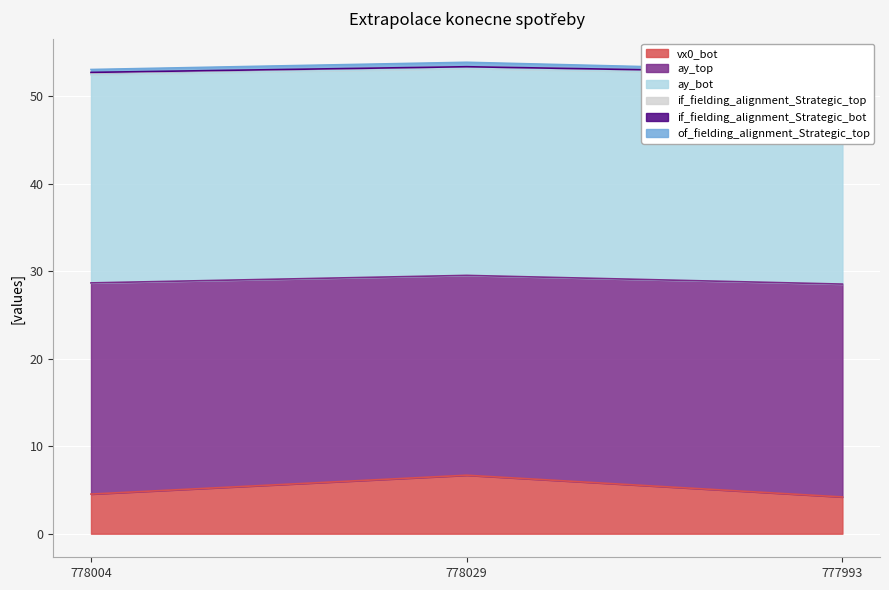

What is the difference between the maximum and minimum values in the ay_bot series?

1.0